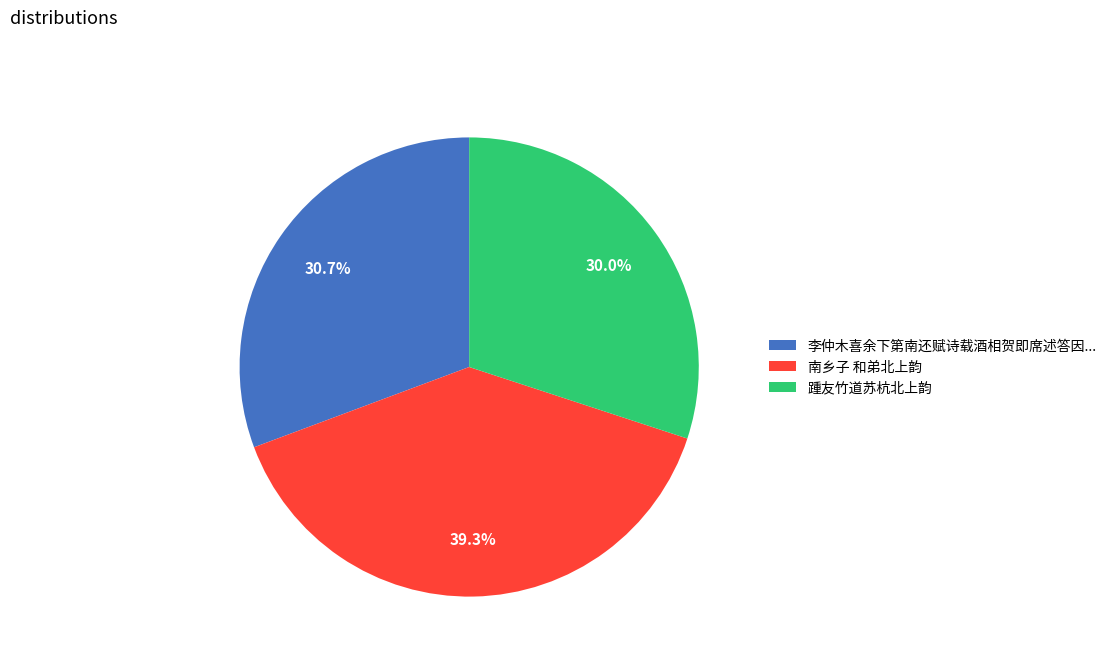

Do 李仲木喜余下第南还赋诗载酒相贺即席述答因... and 踵友竹道苏杭北上韵 together represent more than half of the pie?

Yes